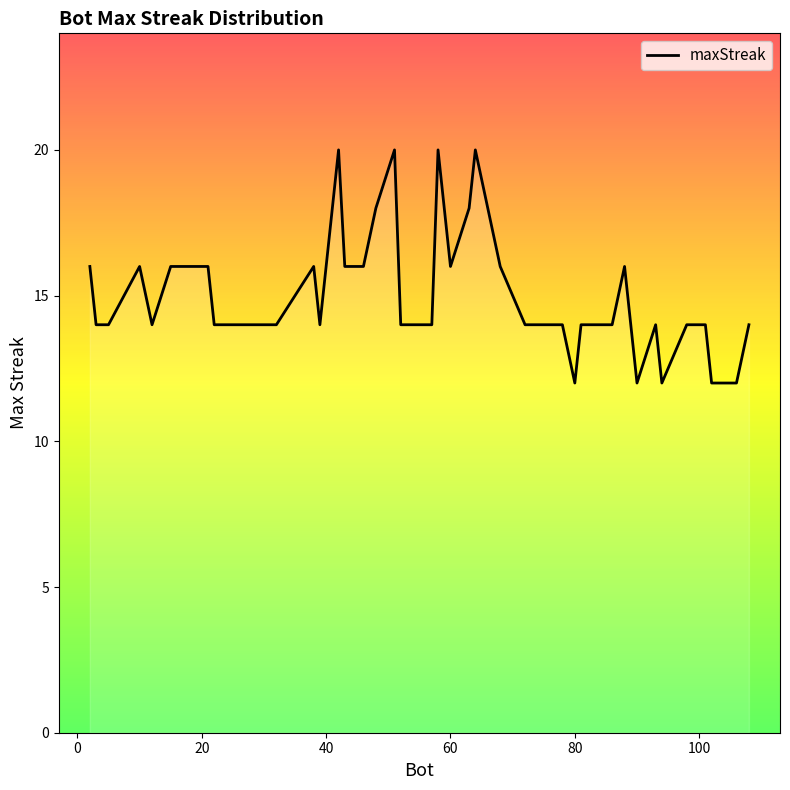

What is the difference between the second highest and second lowest values?

8